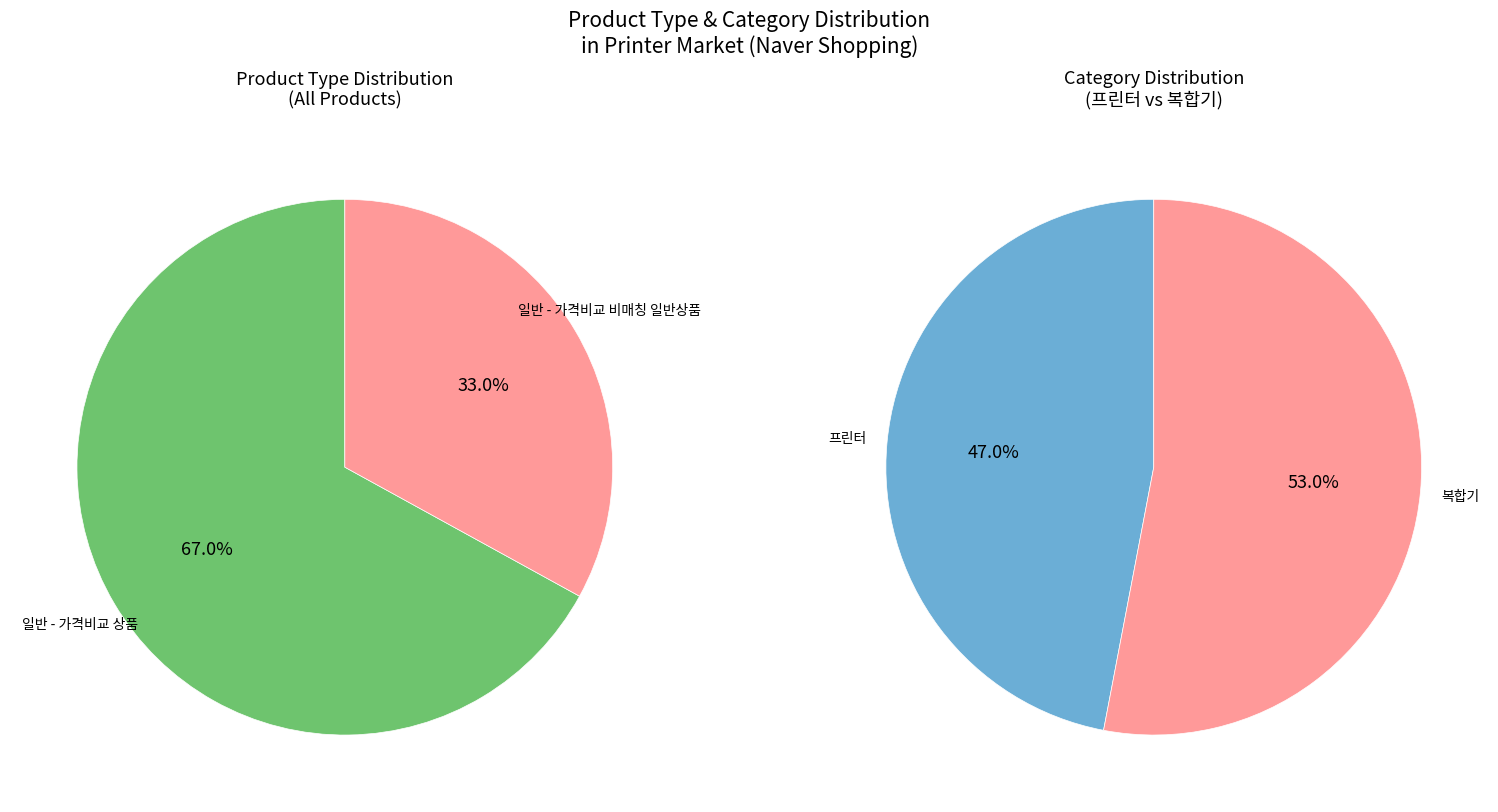

What is the majority slice?

일반 - 가격비교 상품